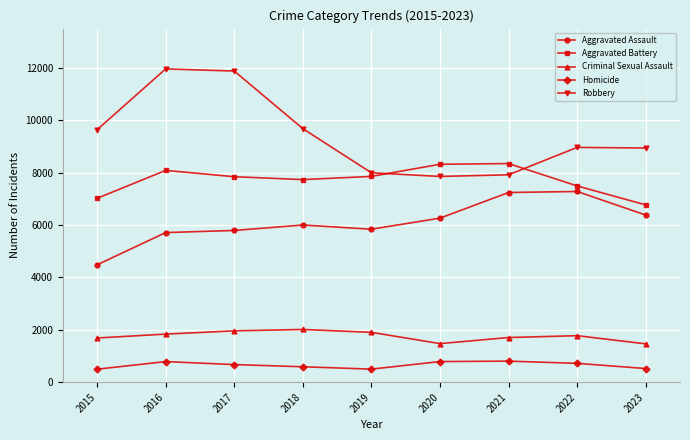

Which series has the largest total across all categories?

Robbery